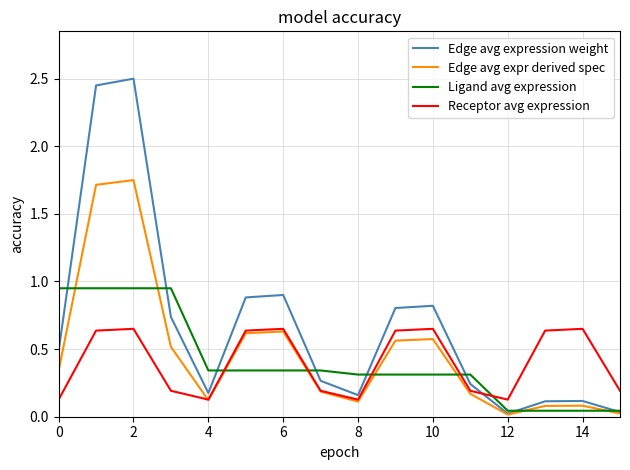

Which series has the largest total across all categories?

Edge avg expression weight